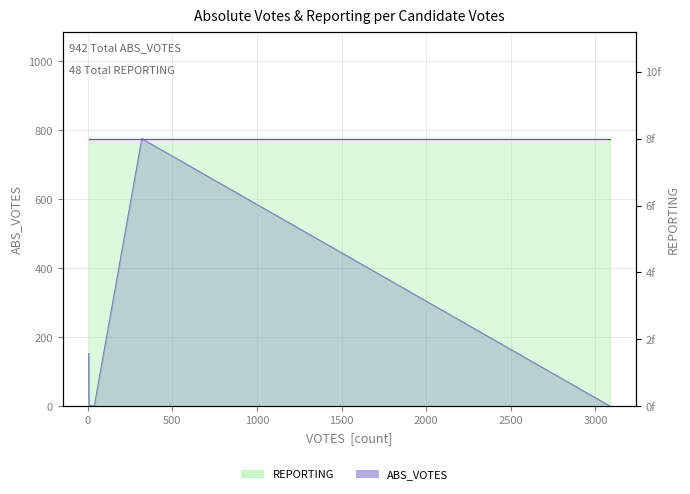

What is the value of the 6th point from the left?

1